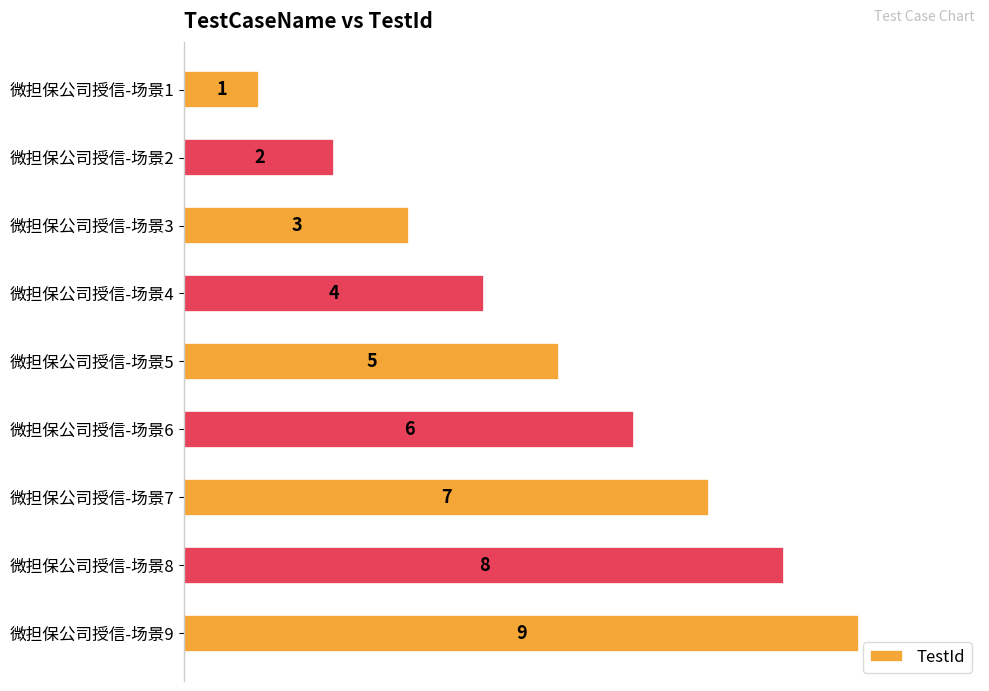

What is the value of the 3rd bar from the top?

3